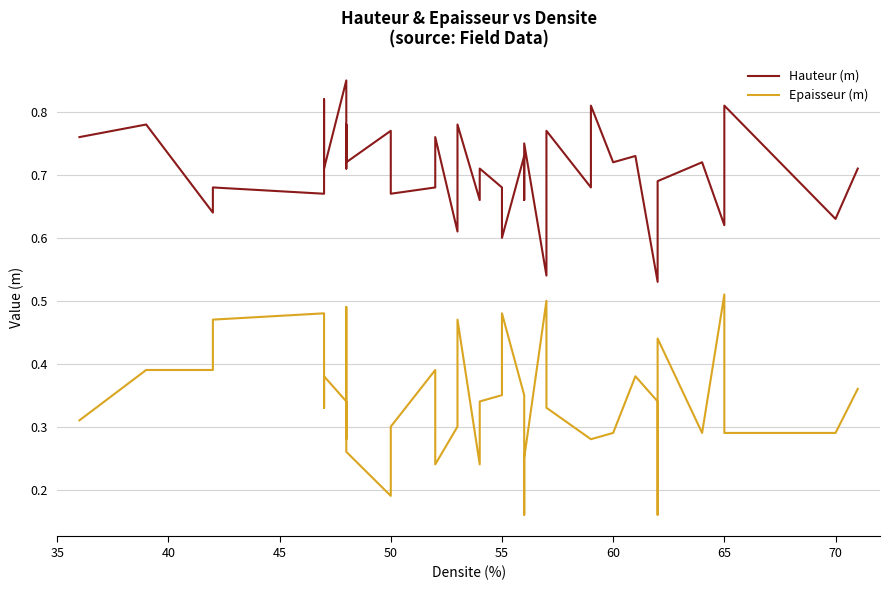

True or false: Hauteur (m) and Epaisseur (m) intersect in this chart.

False